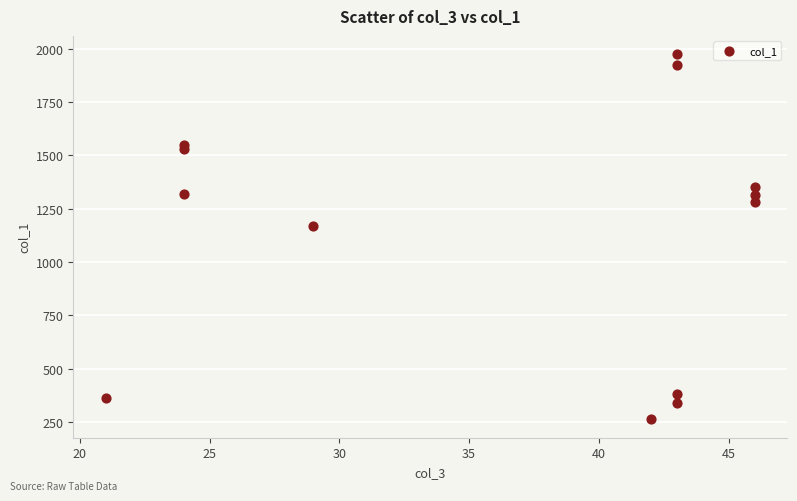

What Y value in the scatter plot is closest to 1118?

1170